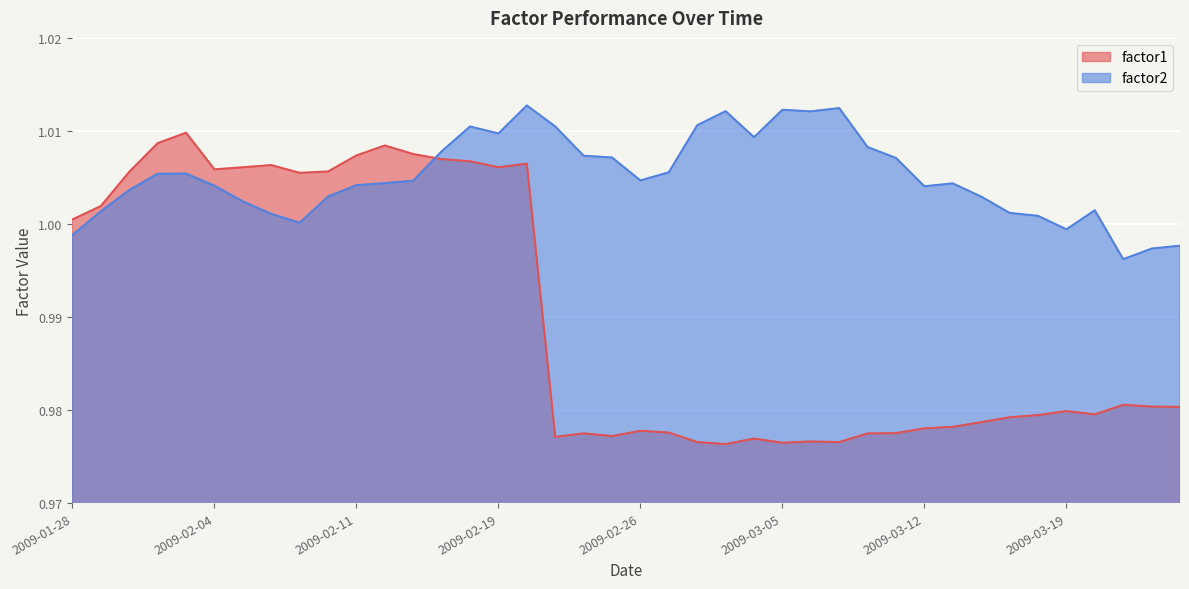

At which label does factor2 reach its peak?

2009-02-20